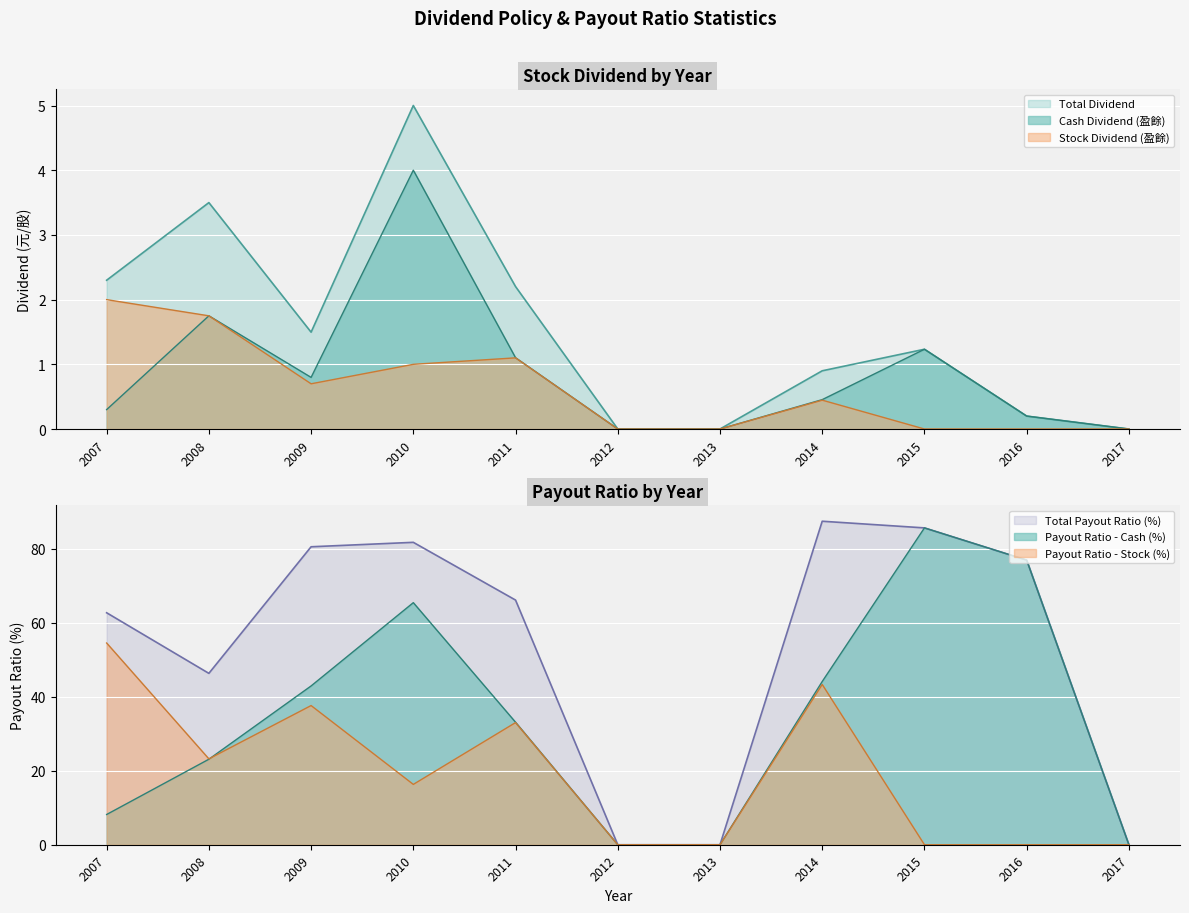

What is the difference between the maximum and minimum values in the Payout Ratio - Cash series?

85.6